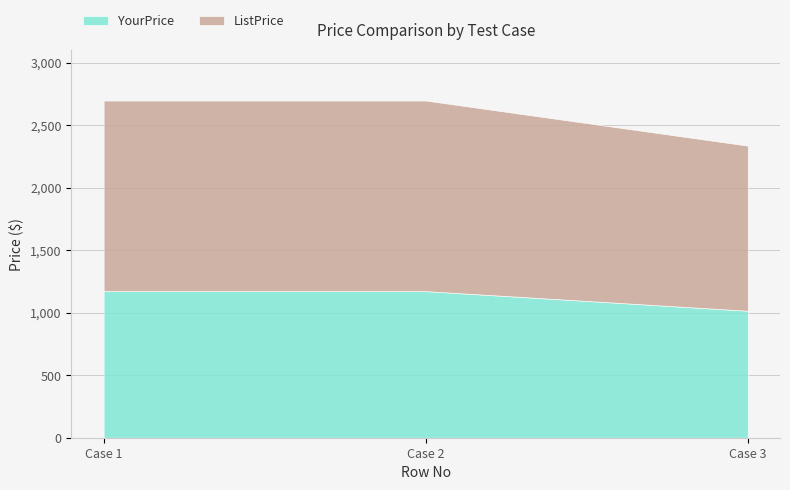

List the labels in order of ListPrice value, largest first.

1, 2, 3